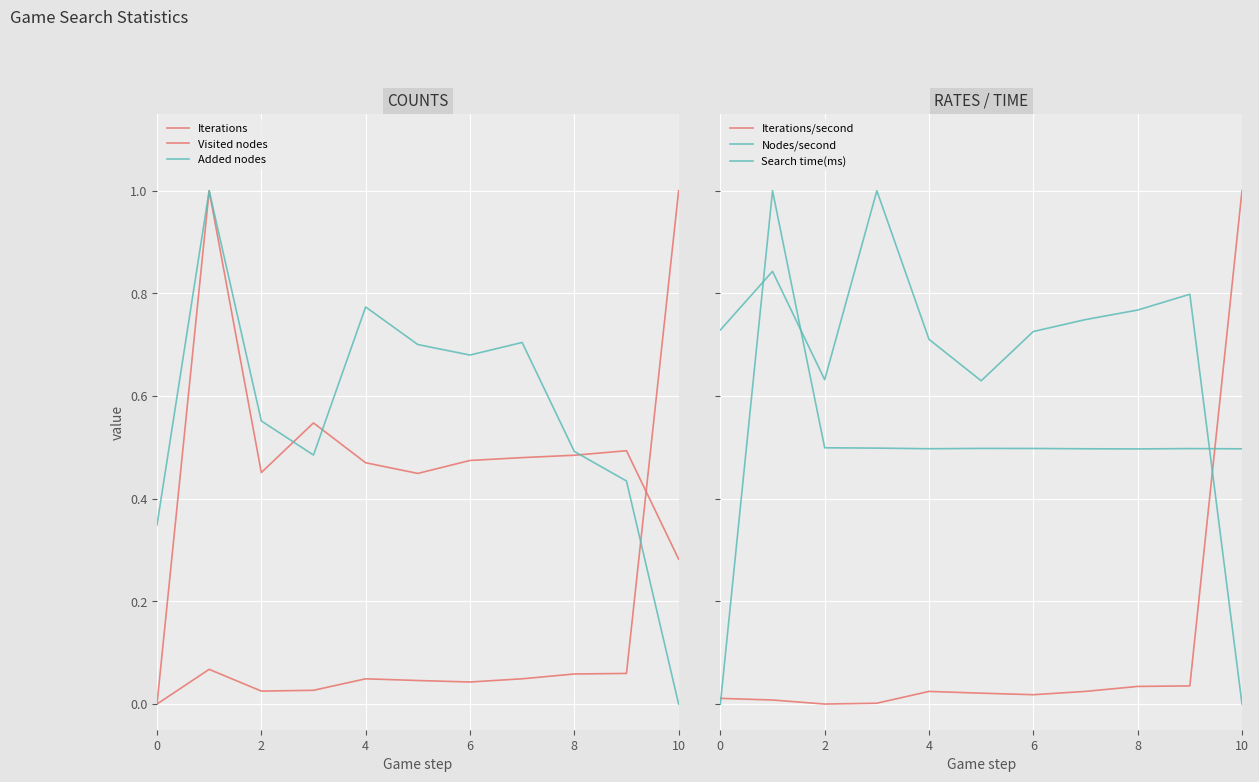

Reading left to right, extract all data points from this chart.

Iterations: 0.0	0.1	0.0	0.0	0.0	0.0	0.0	0.0	0.1	0.1	1.0
Visited nodes: 0.0	1.0	0.5	0.5	0.5	0.4	0.5	0.5	0.5	0.5	0.3
Added nodes: 0.3	1.0	0.6	0.5	0.8	0.7	0.7	0.7	0.5	0.4	0.0
Iterations/second: 0.0	0.0	0.0	0.0	0.0	0.0	0.0	0.0	0.0	0.0	1.0
Nodes/second: 0.7	0.8	0.6	1.0	0.7	0.6	0.7	0.7	0.8	0.8	0.0
Search time(ms): 0.0	1.0	0.5	0.5	0.5	0.5	0.5	0.5	0.5	0.5	0.5